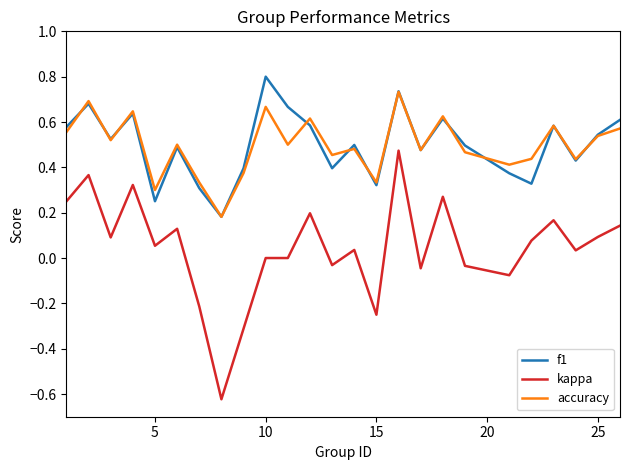

True or false: accuracy and kappa intersect in this chart.

False